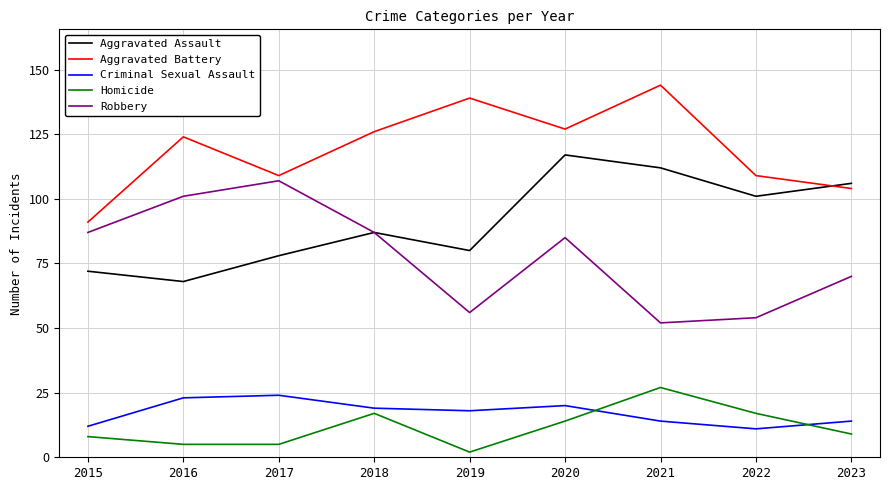

True or false: Criminal Sexual Assault and Robbery cross at least once.

False